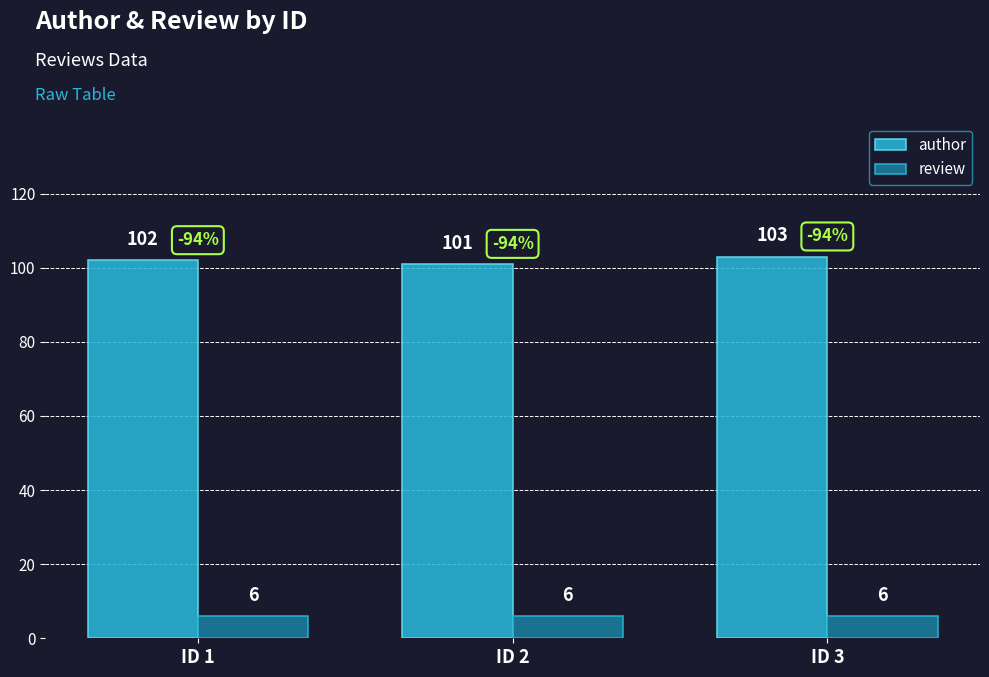

Which series has the largest range (max minus min)?

author